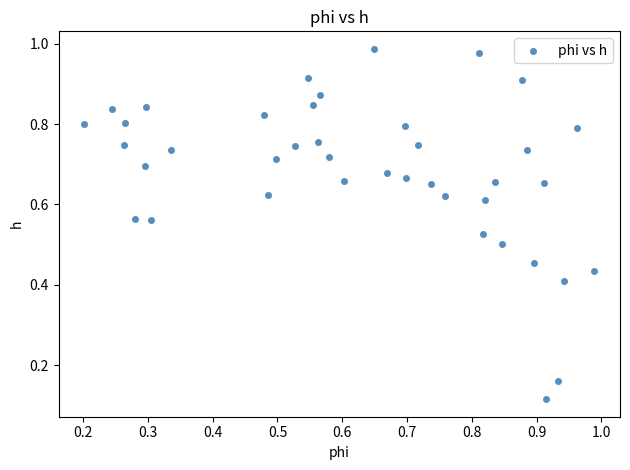

How many data points are displayed?

40